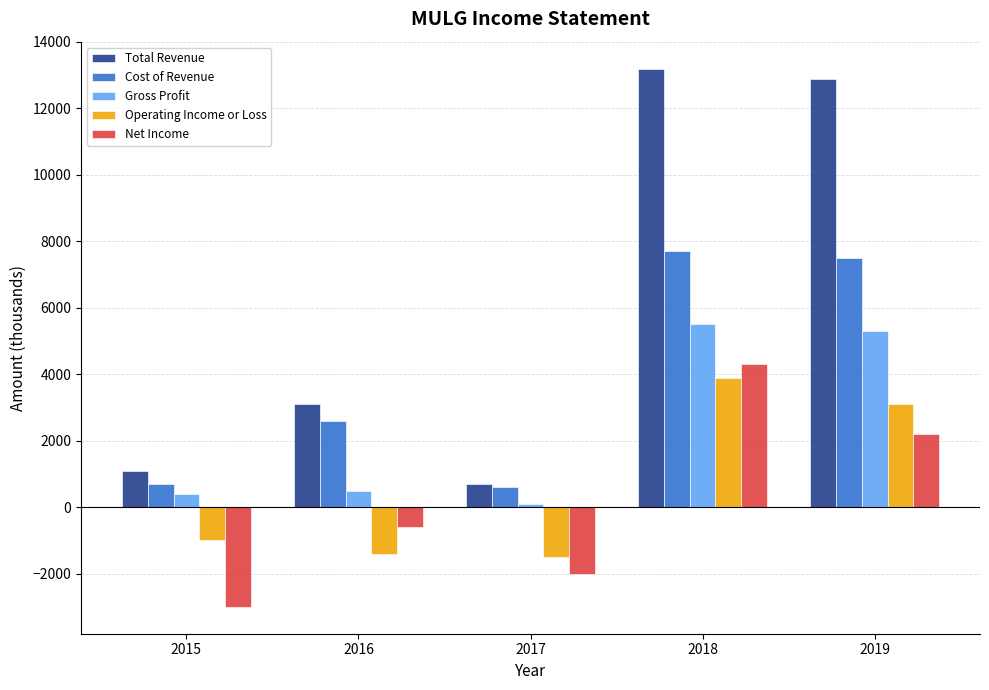

What value does the Cost of Revenue series have at 2019?

7500